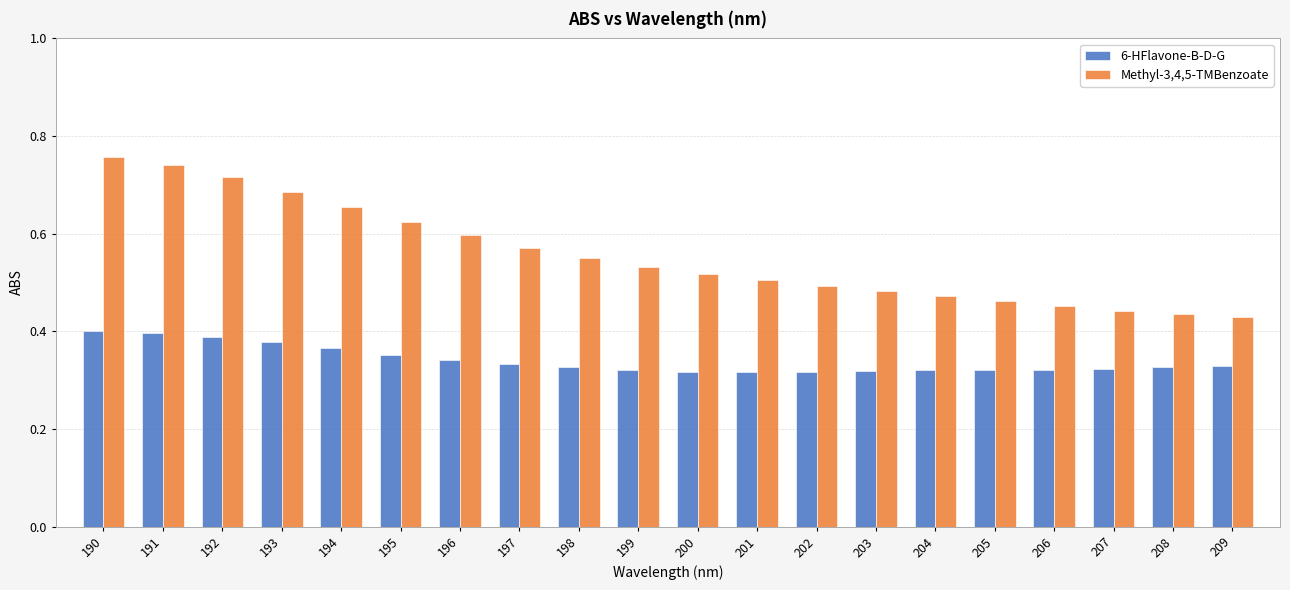

At how many categories does at least one series exceed 0?

20